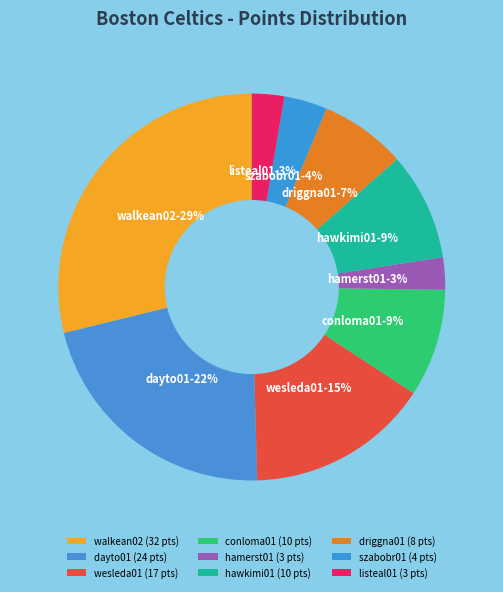

To the nearest percent, what percentage of the pie is listeal01?

3%